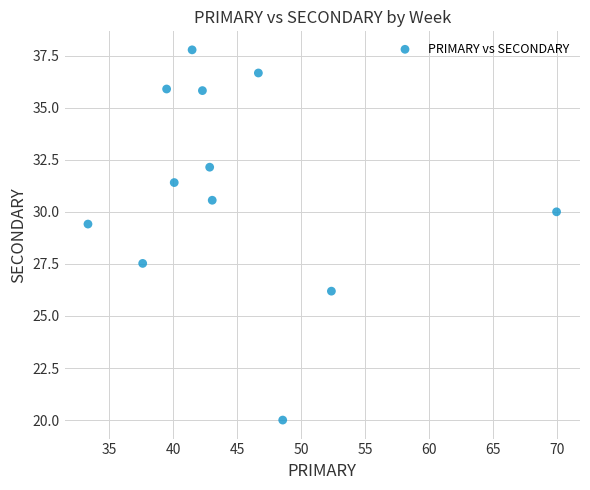

What is the average Y value?

31.1